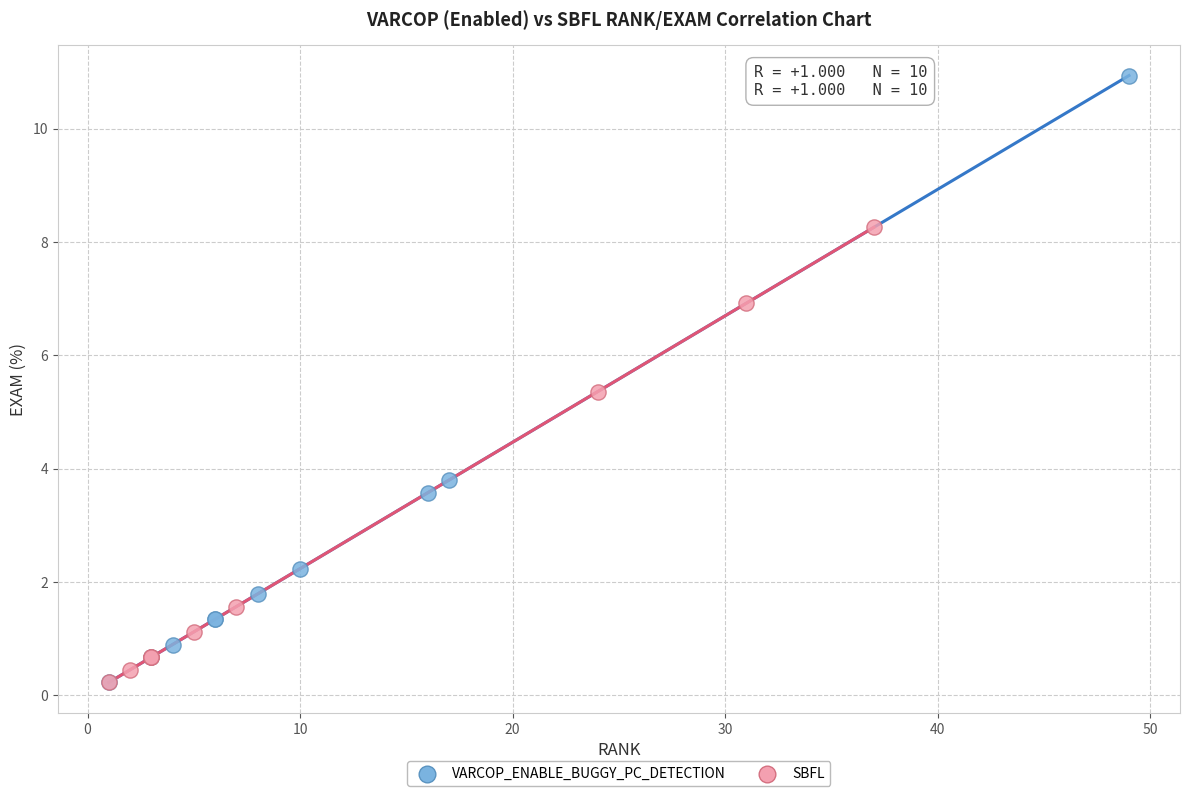

Which series reaches the maximum Y coordinate?

VARCOP_ENABLE_BUGGY_PC_DETECTION